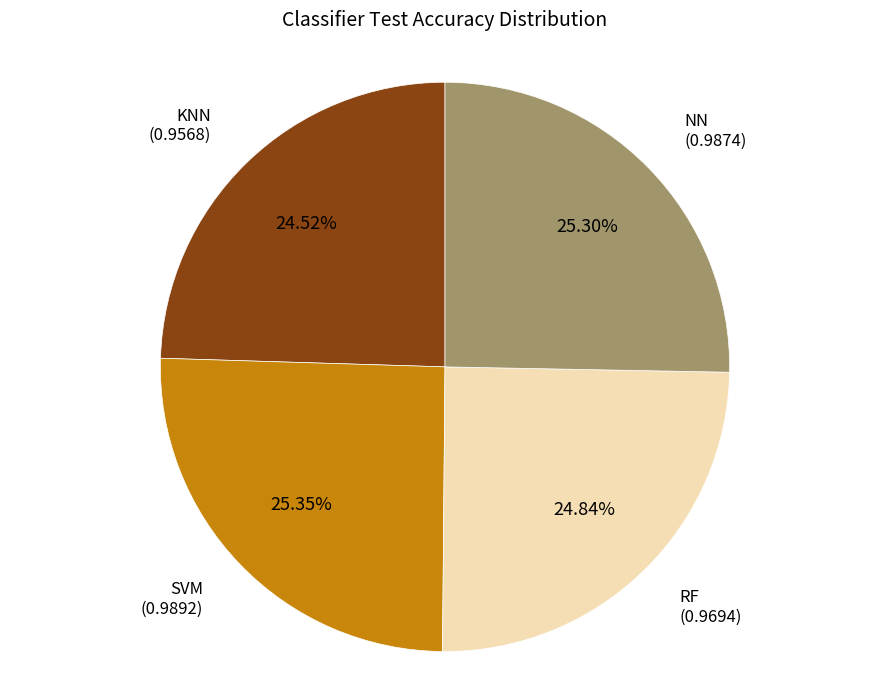

Is there any slice that represents more than half of the pie?

No